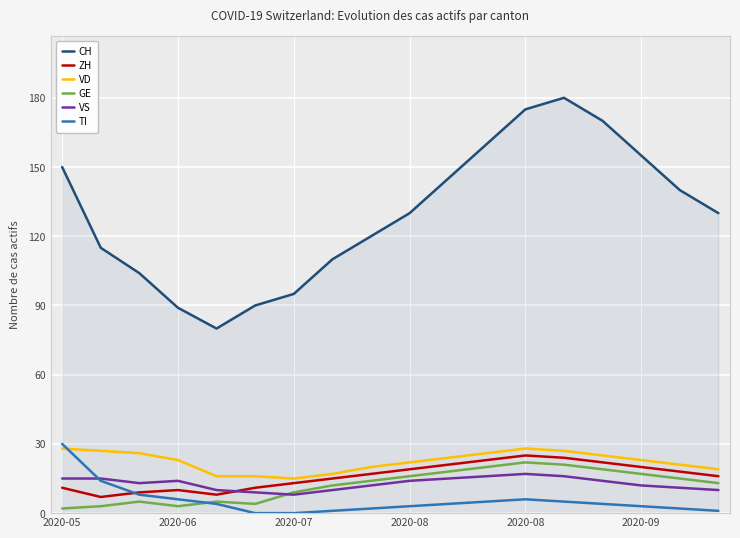

True or false: CH and ZH intersect in this chart.

False